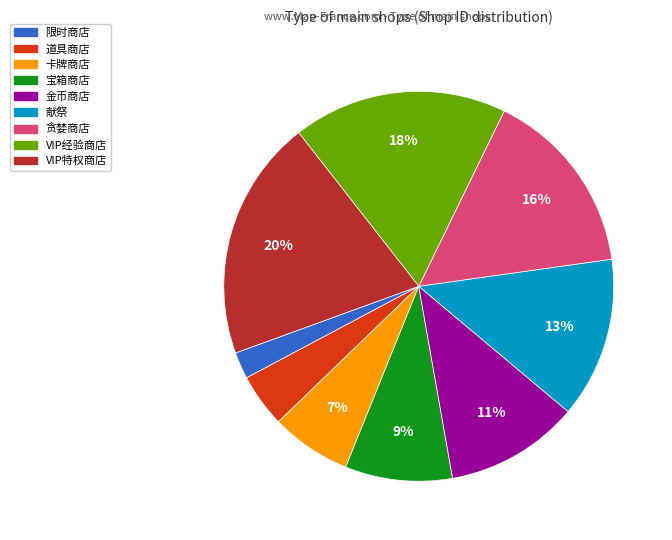

Which slice is the largest?

VIP特权商店